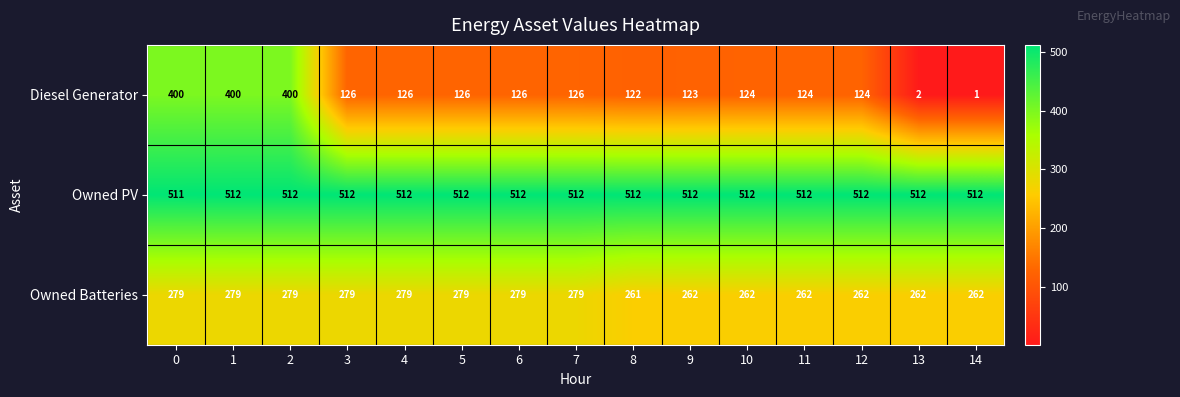

Rank the series by their average value, from highest to lowest.

Owned PV, Owned Batteries, Diesel Generator